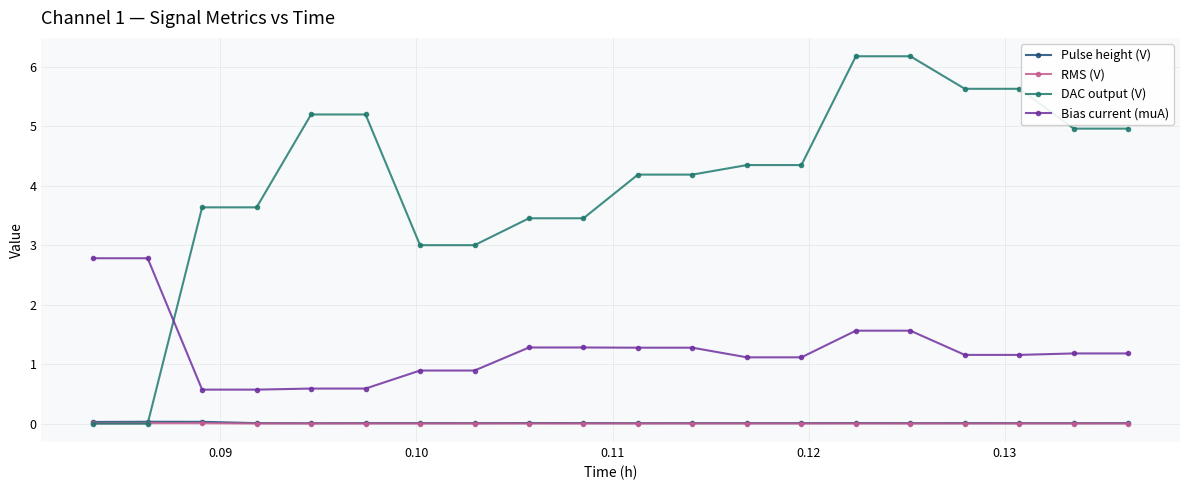

What is the maximum value shown in the chart?

6.2